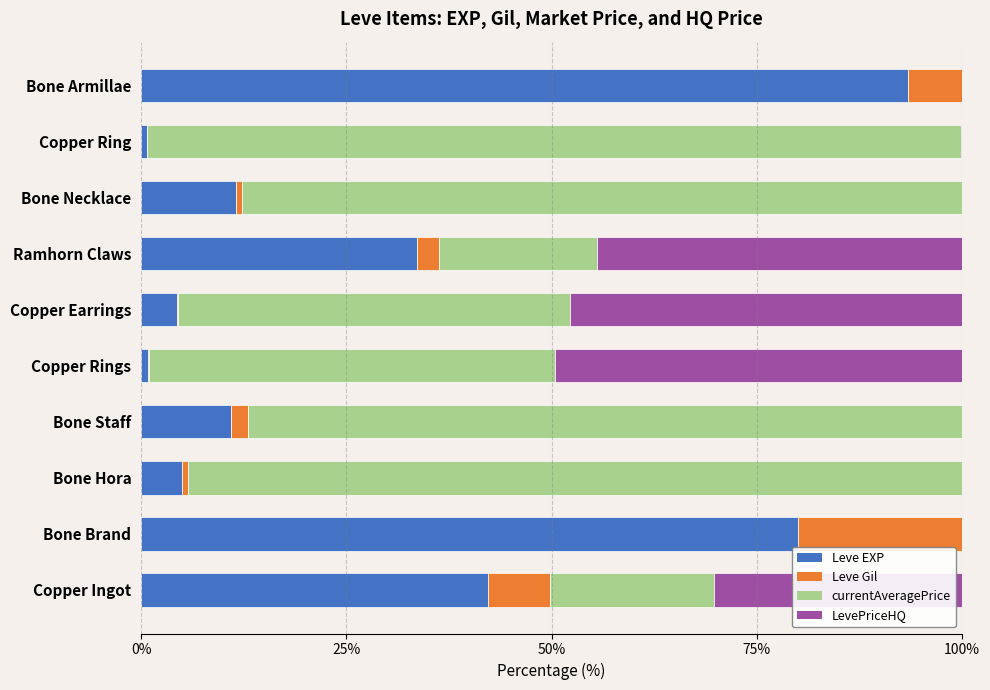

Which category has the highest value in the Leve EXP series?

Bone Armillae